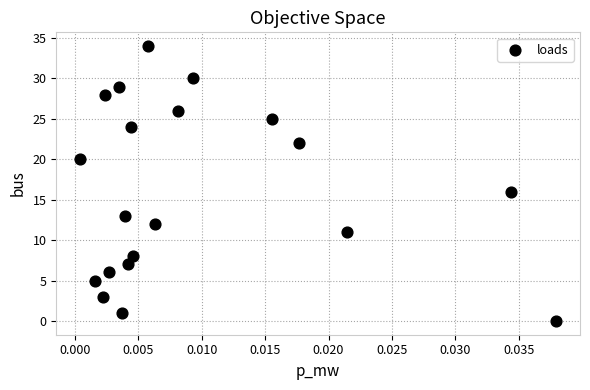

What Y value in the scatter plot is closest to 17?

16